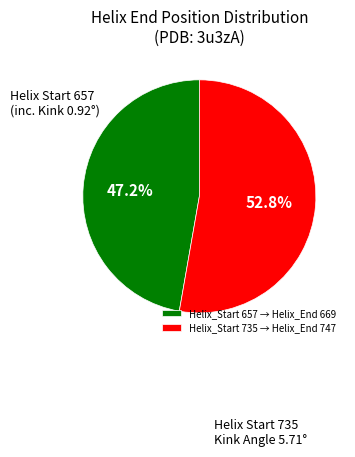

Rank the categories by value from highest to lowest.

Helix_Start 735 → Helix_End 747, Helix_Start 657 → Helix_End 669